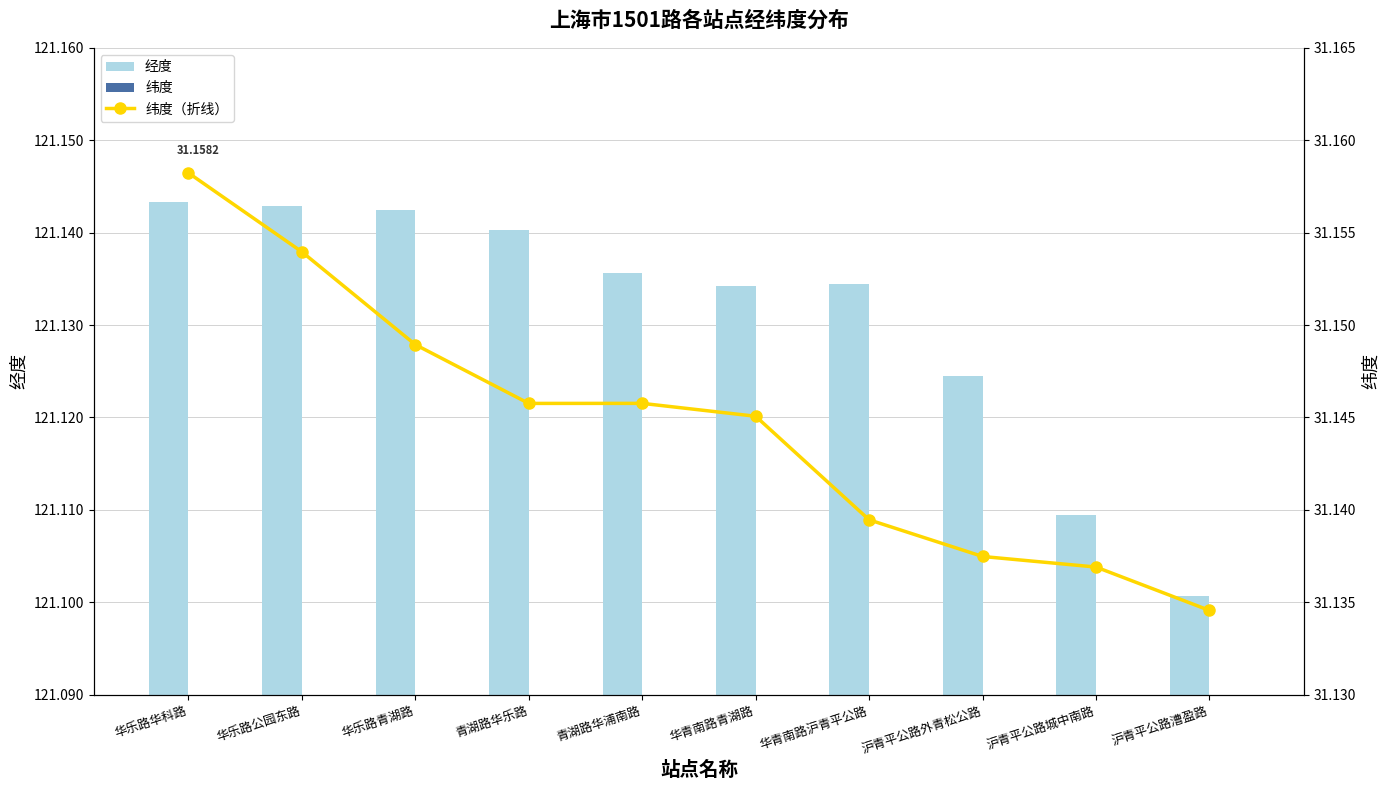

Is it true that 纬度（折线） equals 19.0 at 华乐路公园东路?

False